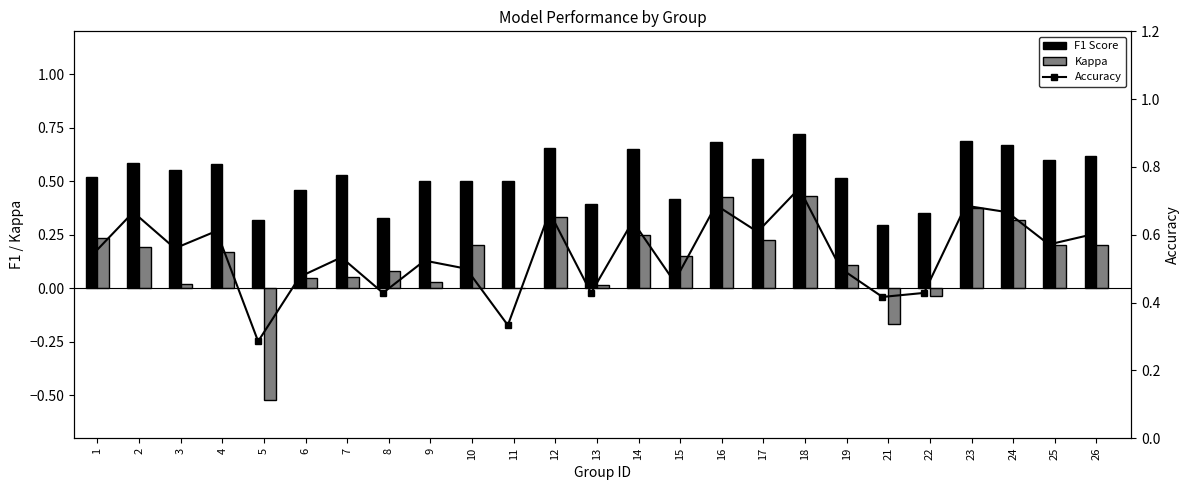

What is the maximum value shown in the chart?

0.7